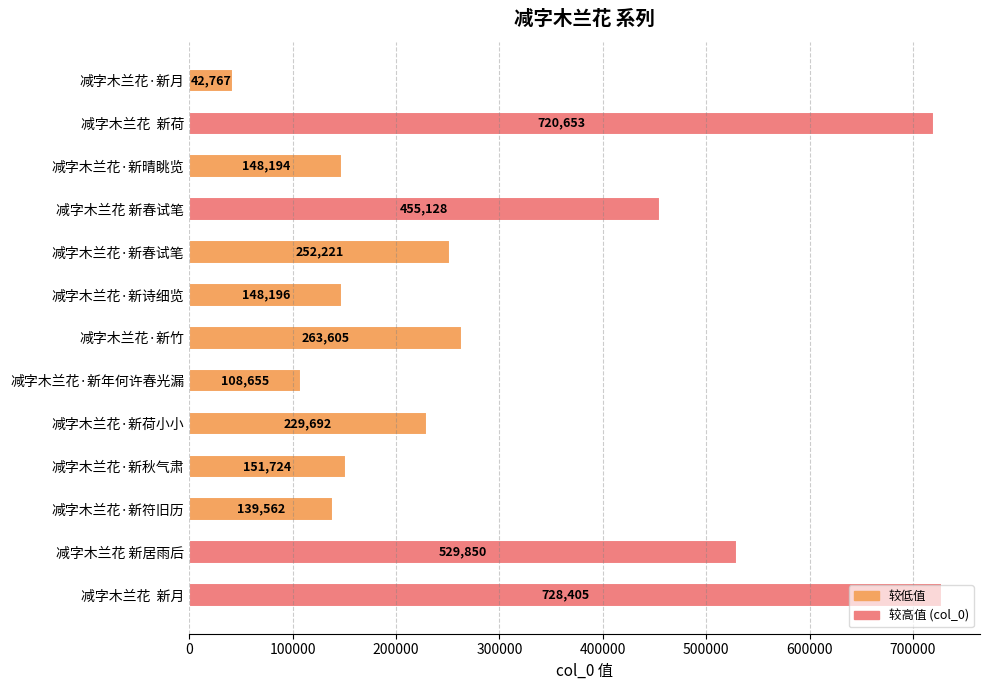

Rank the categories by value from lowest to highest.

减字木兰花·新月, 减字木兰花·新年何许春光漏, 减字木兰花·新符旧历, 减字木兰花·新晴眺览, 减字木兰花·新诗细览, 减字木兰花·新秋气肃, 减字木兰花·新荷小小, 减字木兰花·新春试笔, 减字木兰花·新竹, 减字木兰花 新春试笔, 减字木兰花 新居雨后, 减字木兰花  新荷, 减字木兰花  新月